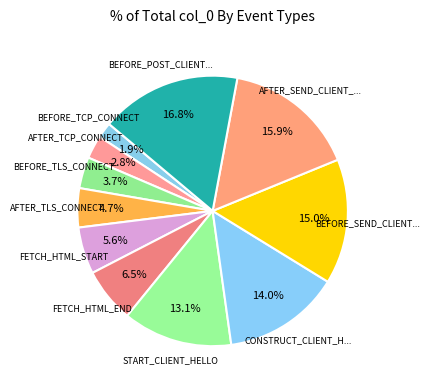

How many segments does this pie chart have?

11